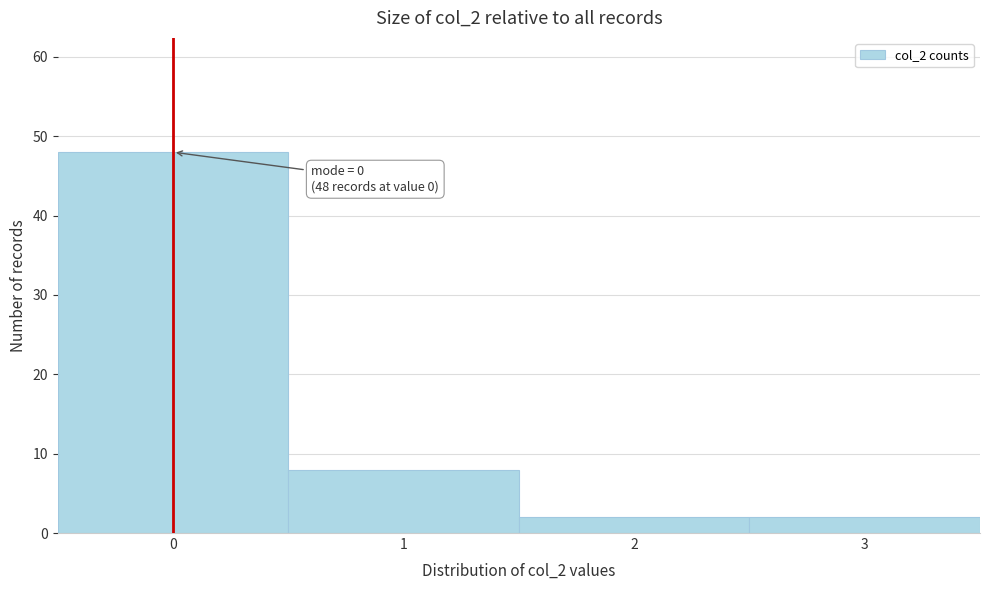

Which range on the x-axis has the tallest bar?

-0.5 to 0.5